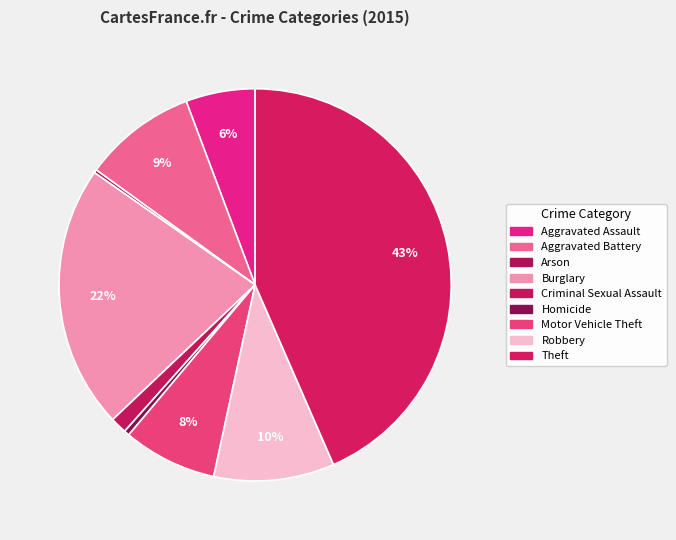

The Homicide slice represents 9% of the pie. True or false?

False